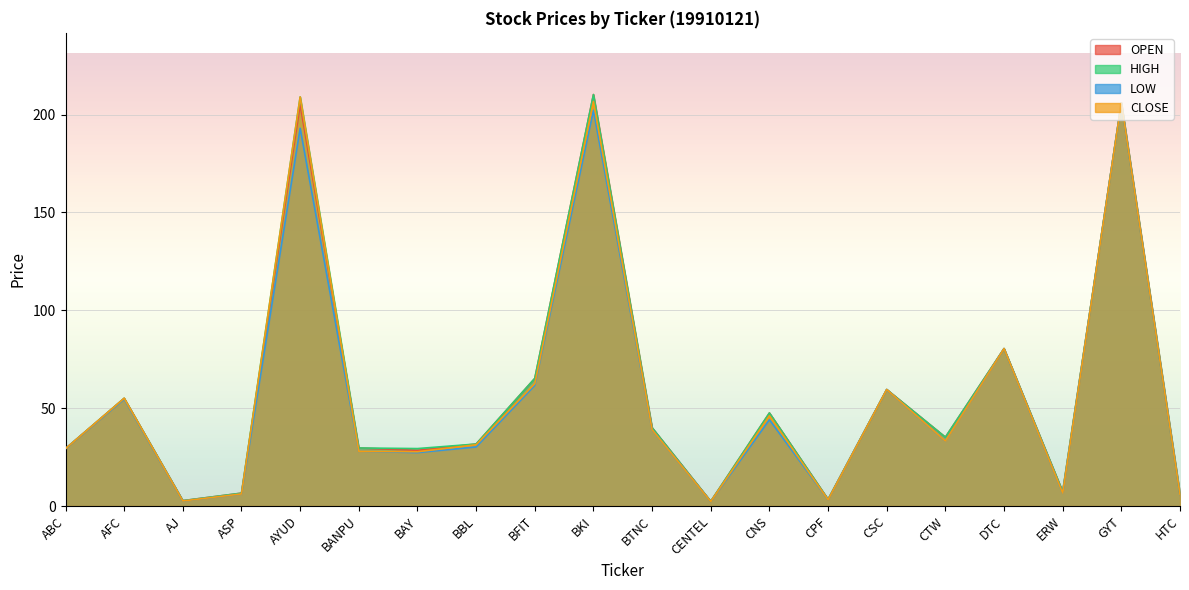

How many categories are shown in the chart?

20